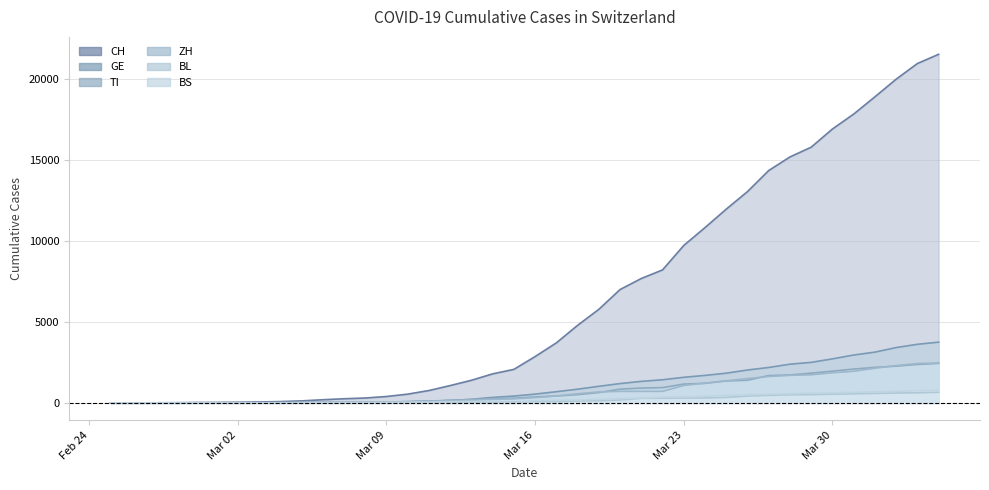

Which series has the largest range (max minus min)?

CH